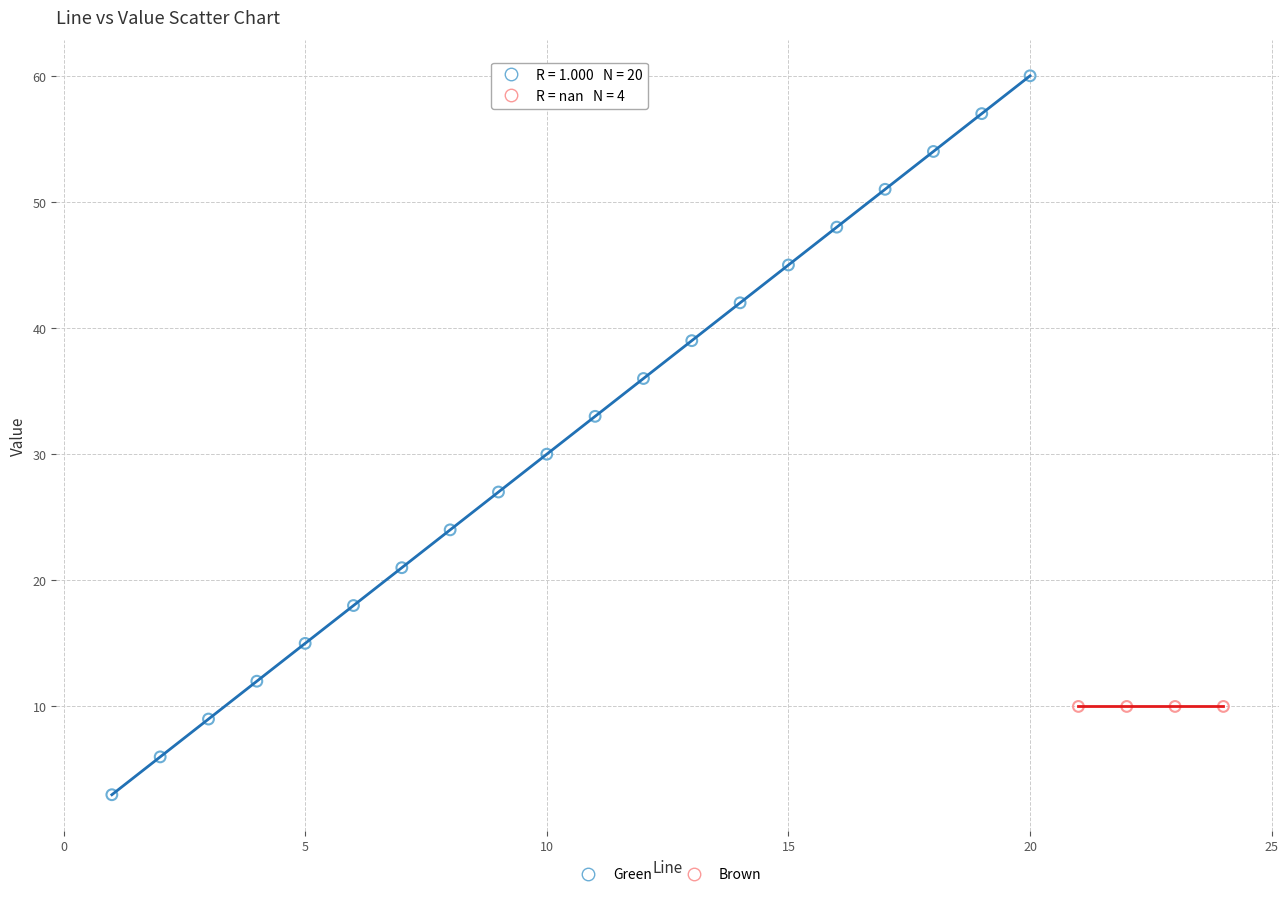

Which series contains the lowest Y value?

Green